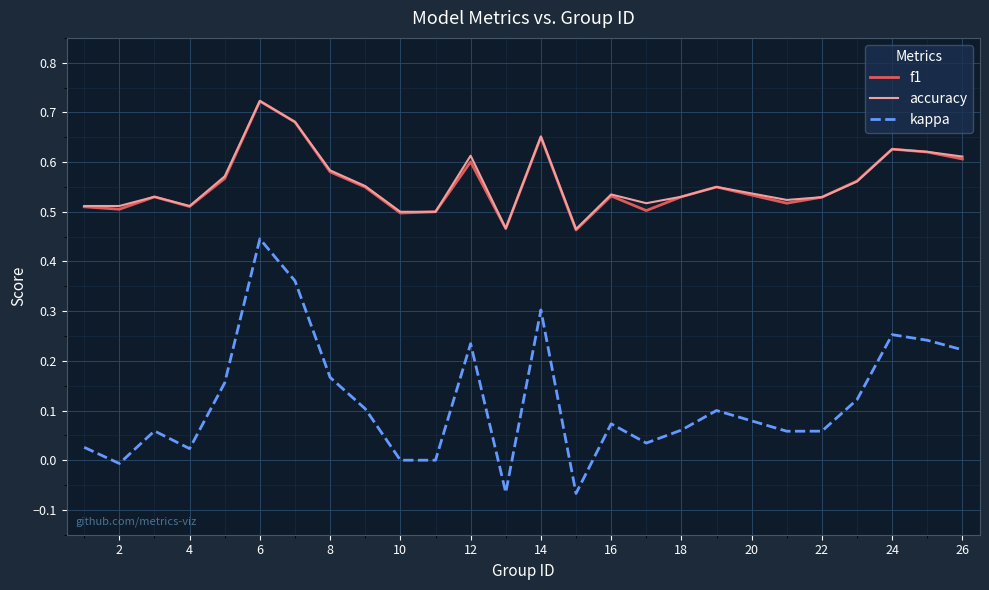

Which series has the largest range (max minus min)?

kappa